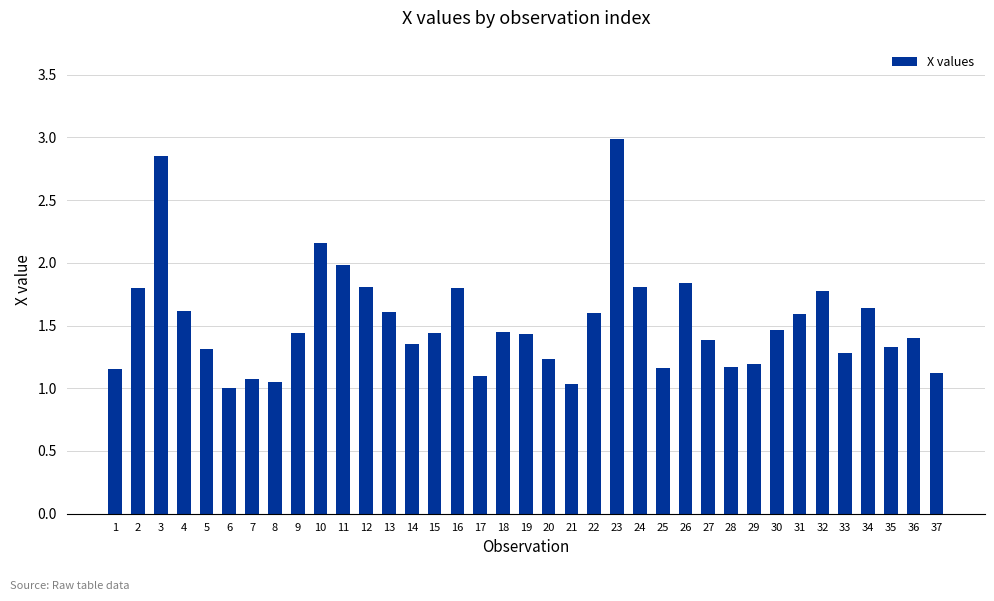

The value at 5 is 1.3. True or false?

True